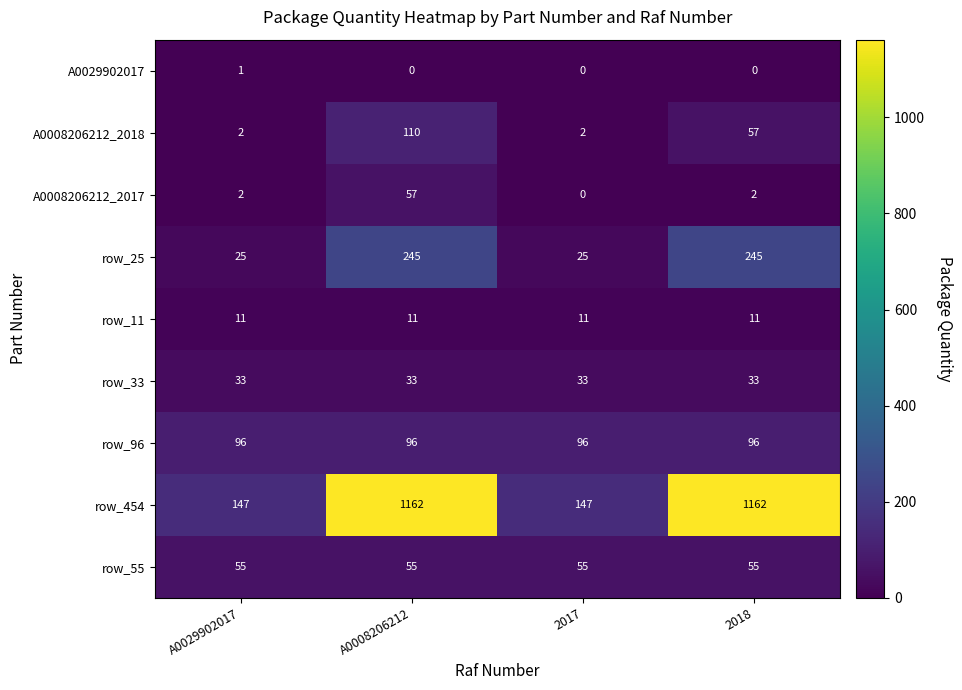

Rank the series at 2018 from lowest to highest value.

A0029902017, A0008206212_2017, row_11, row_33, row_55, A0008206212_2018, row_96, row_25, row_454